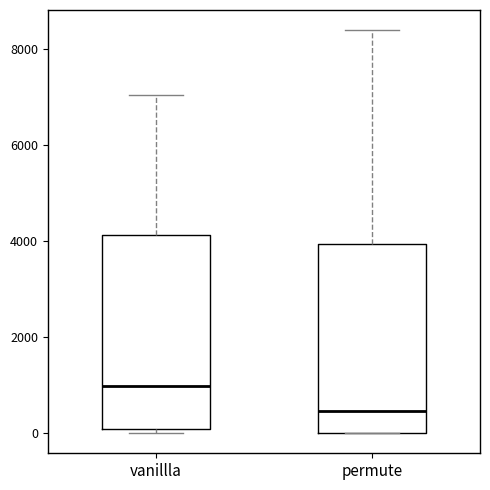

Which box's median line is the highest?

vanillla